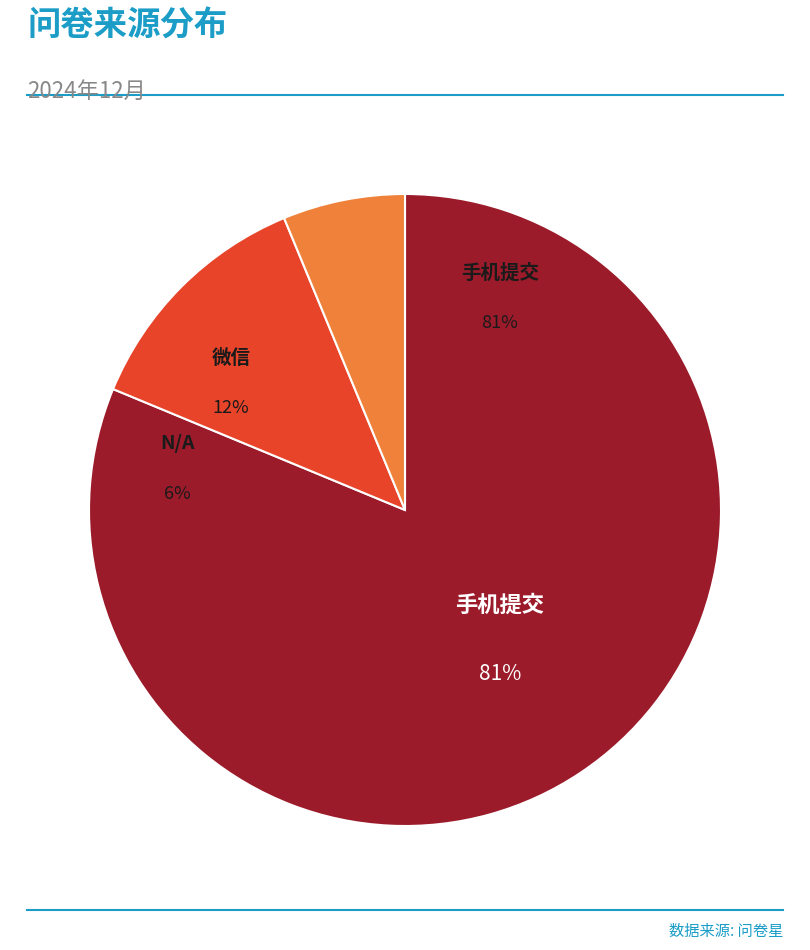

Is the sum of 手机提交 and N/A greater than half?

Yes